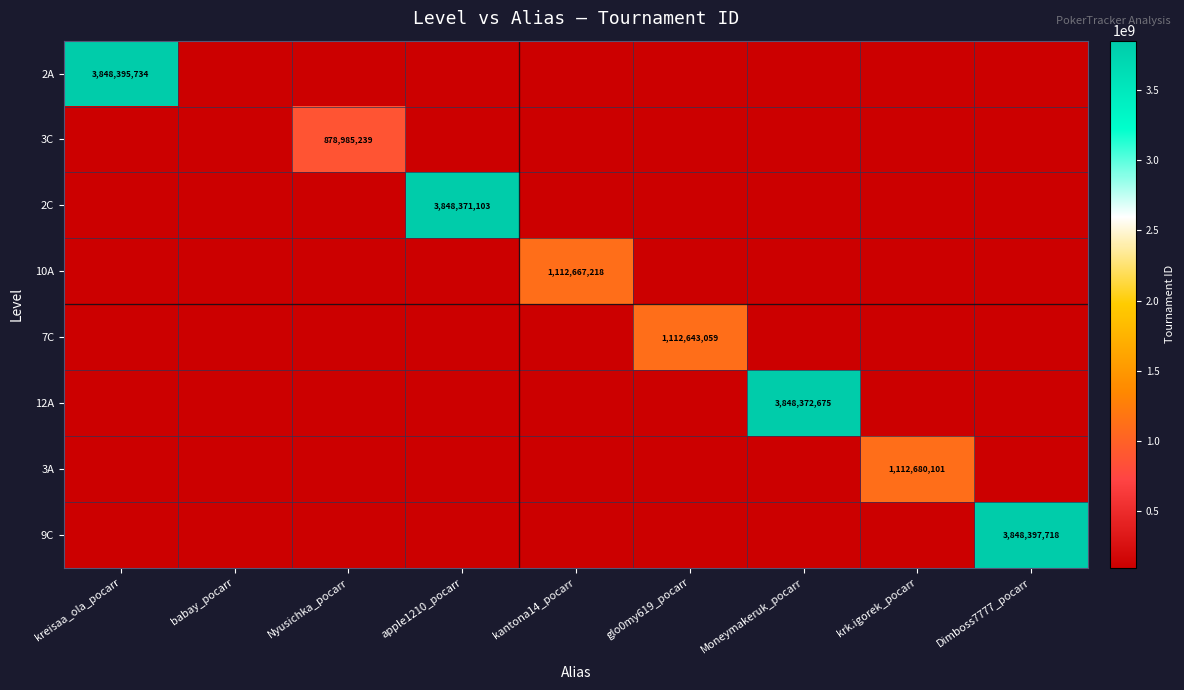

Which label corresponds to the largest value in the chart?

Dimboss7777_pocarr